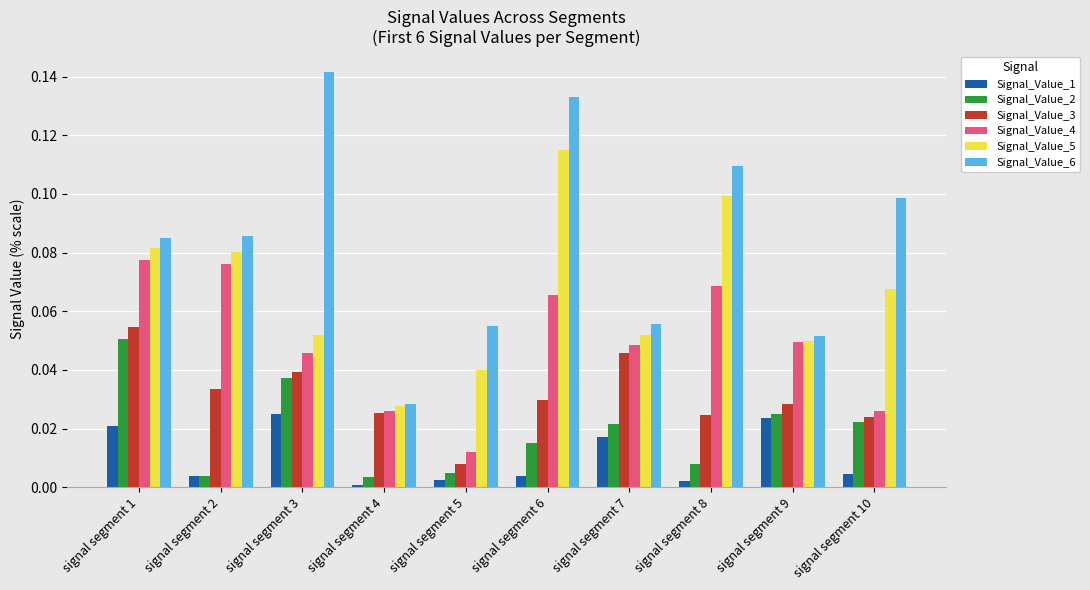

Which series changed the most between signal segment 2 and signal segment 10?

Signal_Value_4